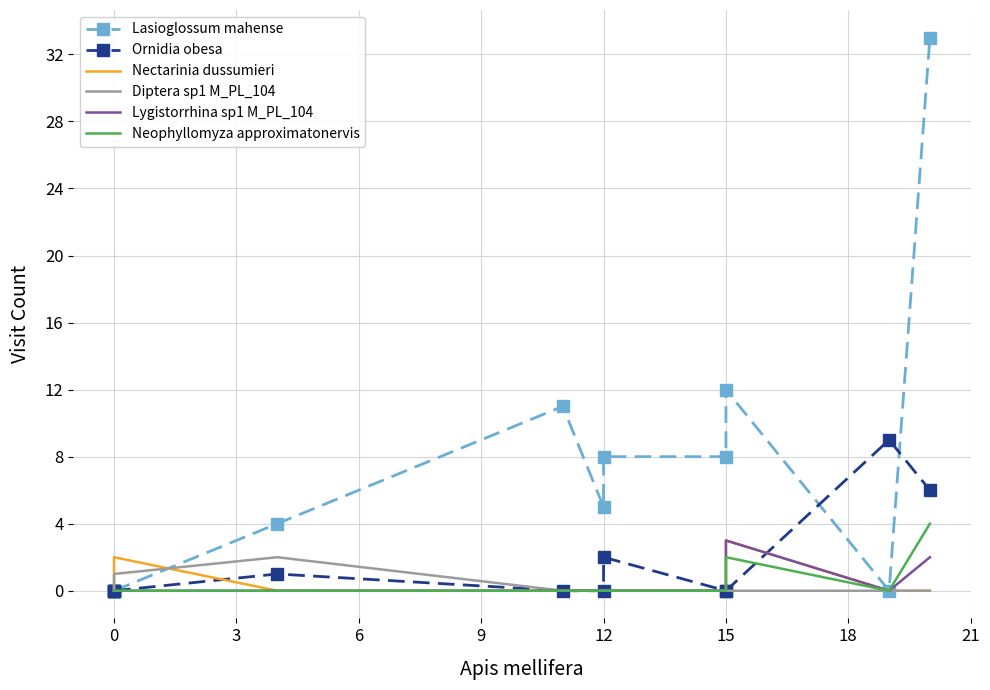

True or false: Diptera sp1 M_PL_104 and Neophyllomyza approximatonervis cross at least once.

False